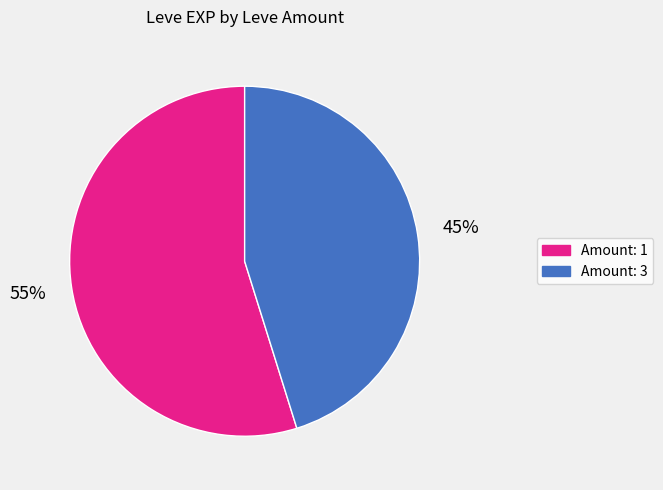

Is there any slice that represents more than half of the pie?

Yes